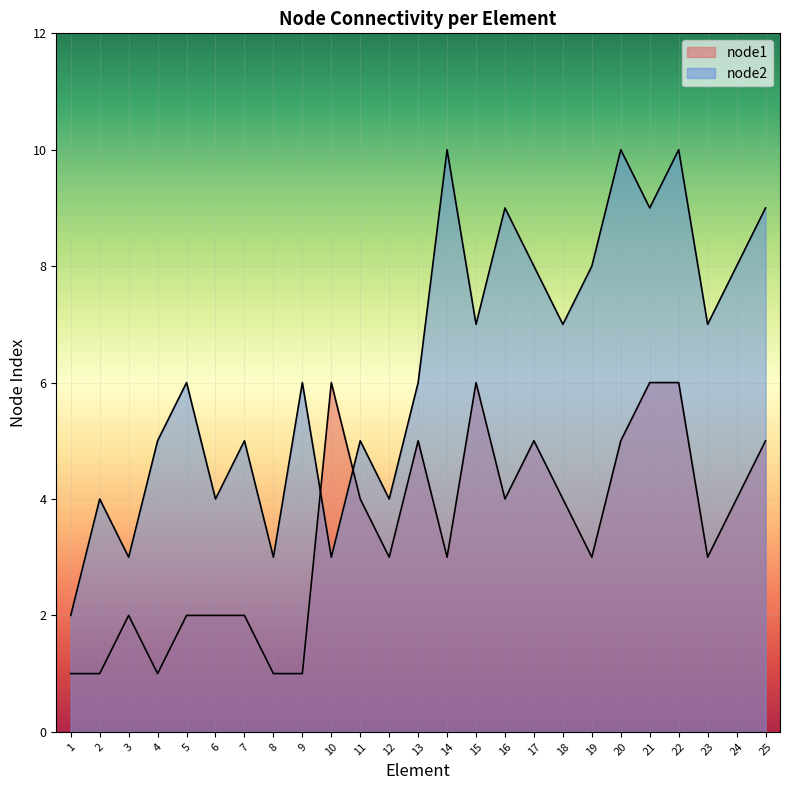

What is the sum of the node2 values at 17 and 13?

14